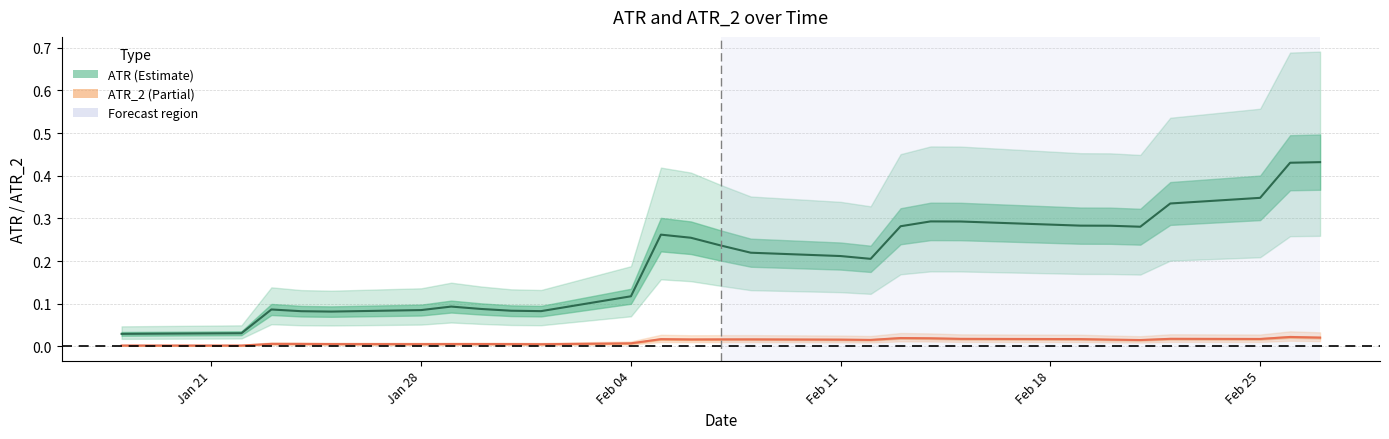

What is the greatest value displayed?

0.4